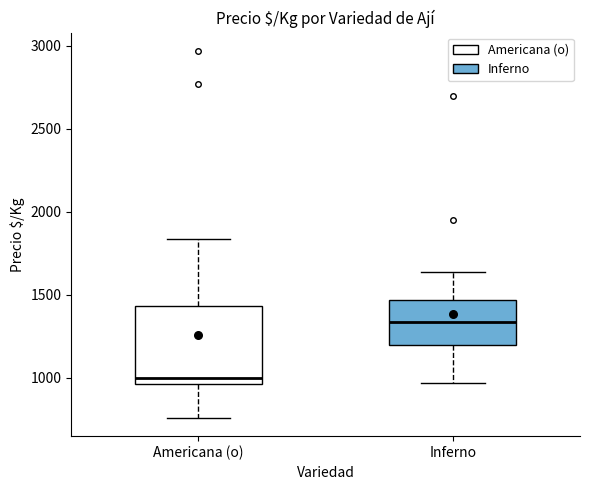

Which box's median line is the highest?

Inferno